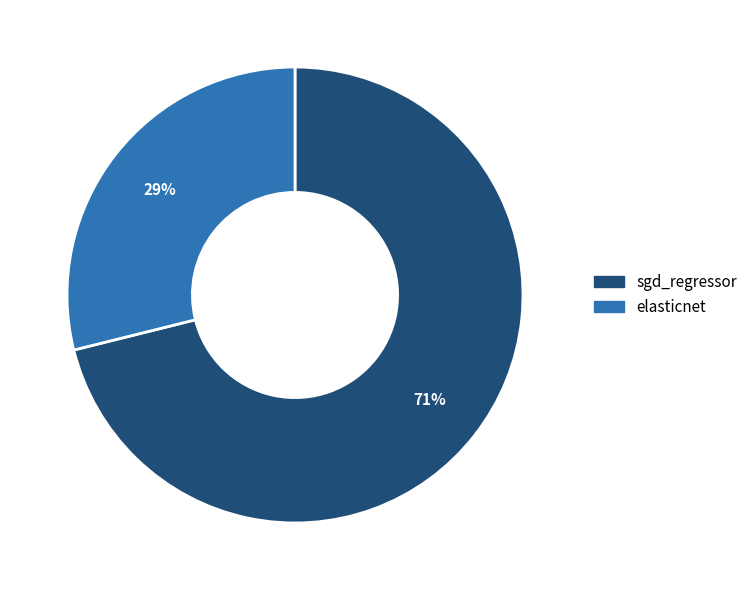

True or false: sgd_regressor accounts for 79% of the total.

False